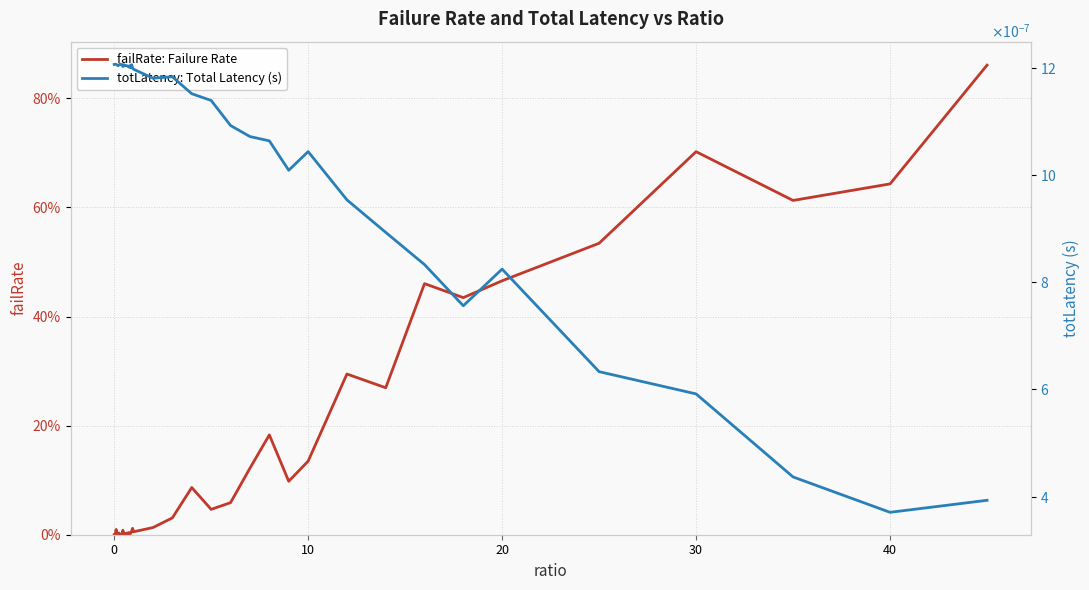

List the series in order of their overall mean, lowest first.

totLatency: Total Latency (s), failRate: Failure Rate